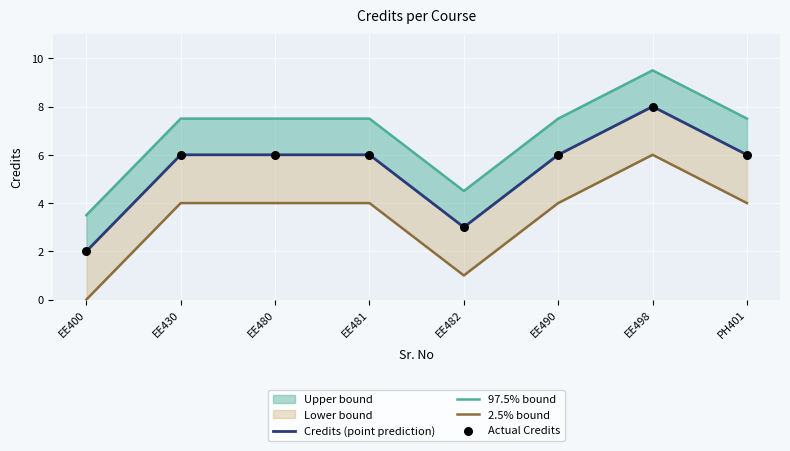

Which series has the largest total across all categories?

97.5% bound